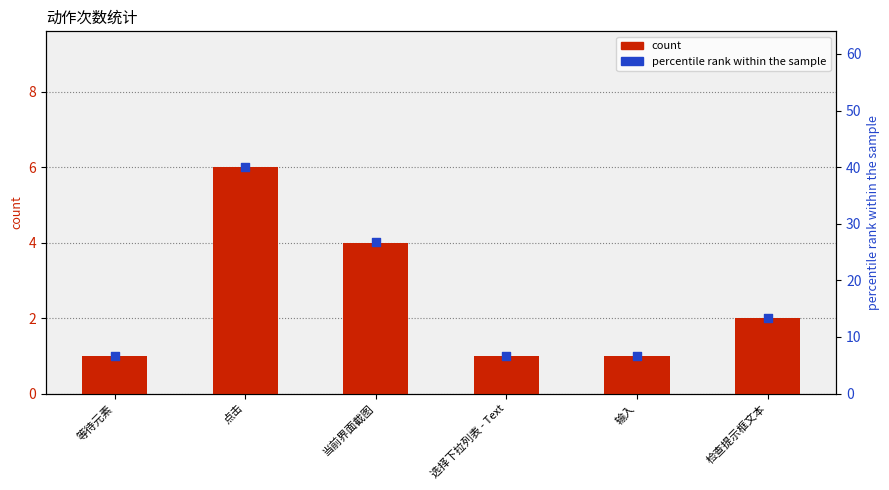

Is the value of count at 检查提示框文本 greater than the value of percentile rank within the sample at 等待元素?

No